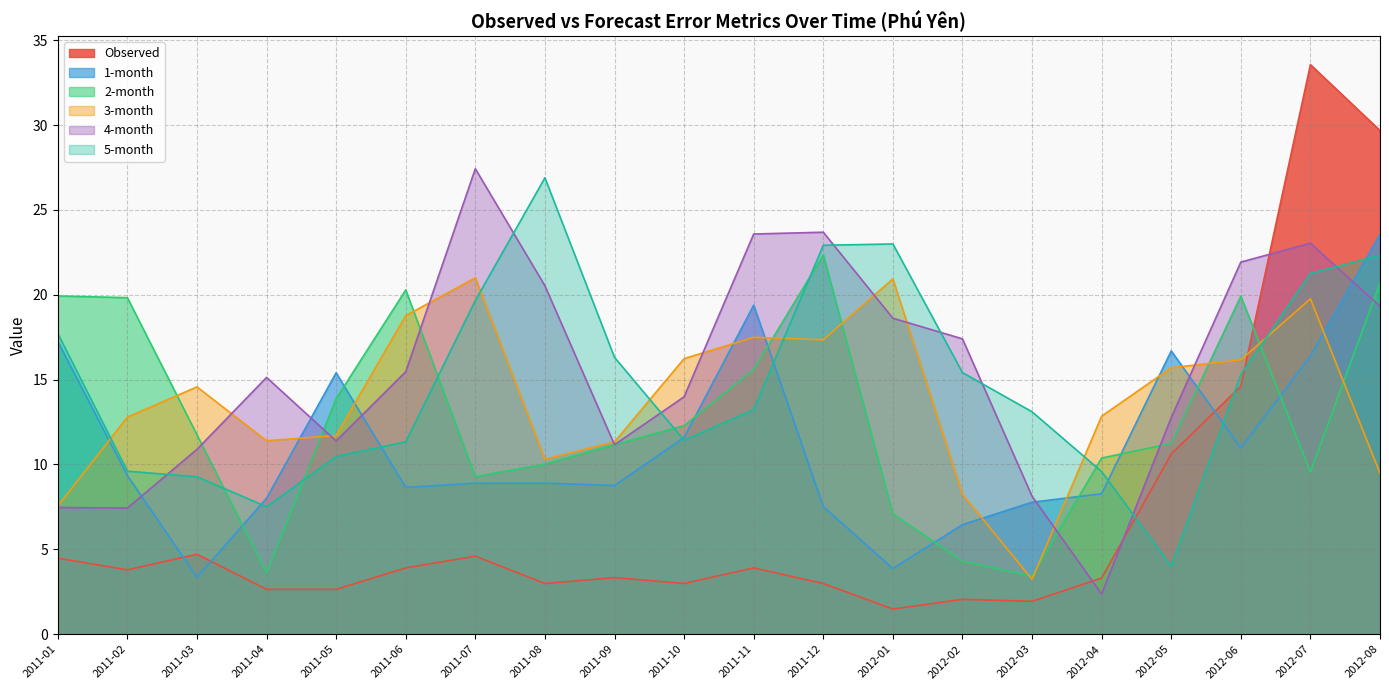

Which series has the largest range (max minus min)?

Observed